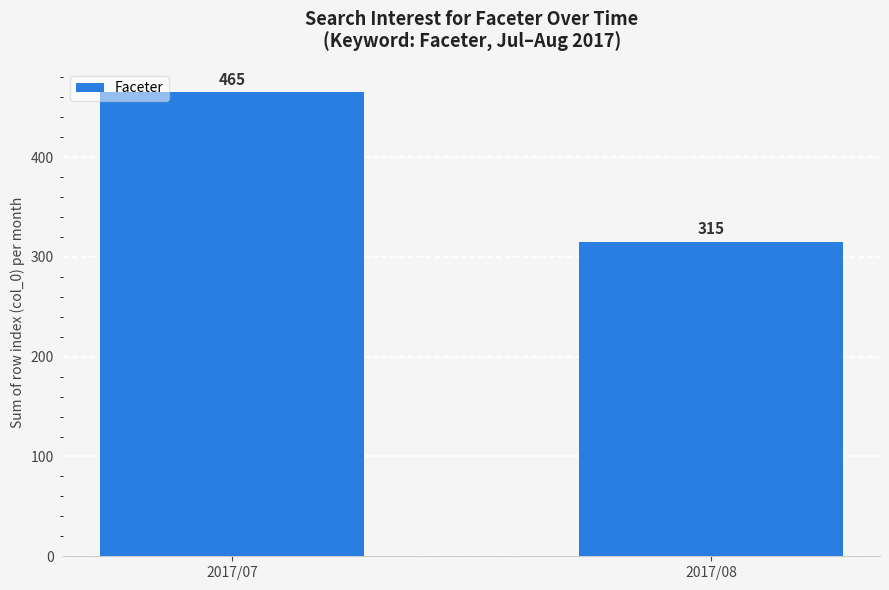

Which label corresponds to the largest value in the chart?

2017/07